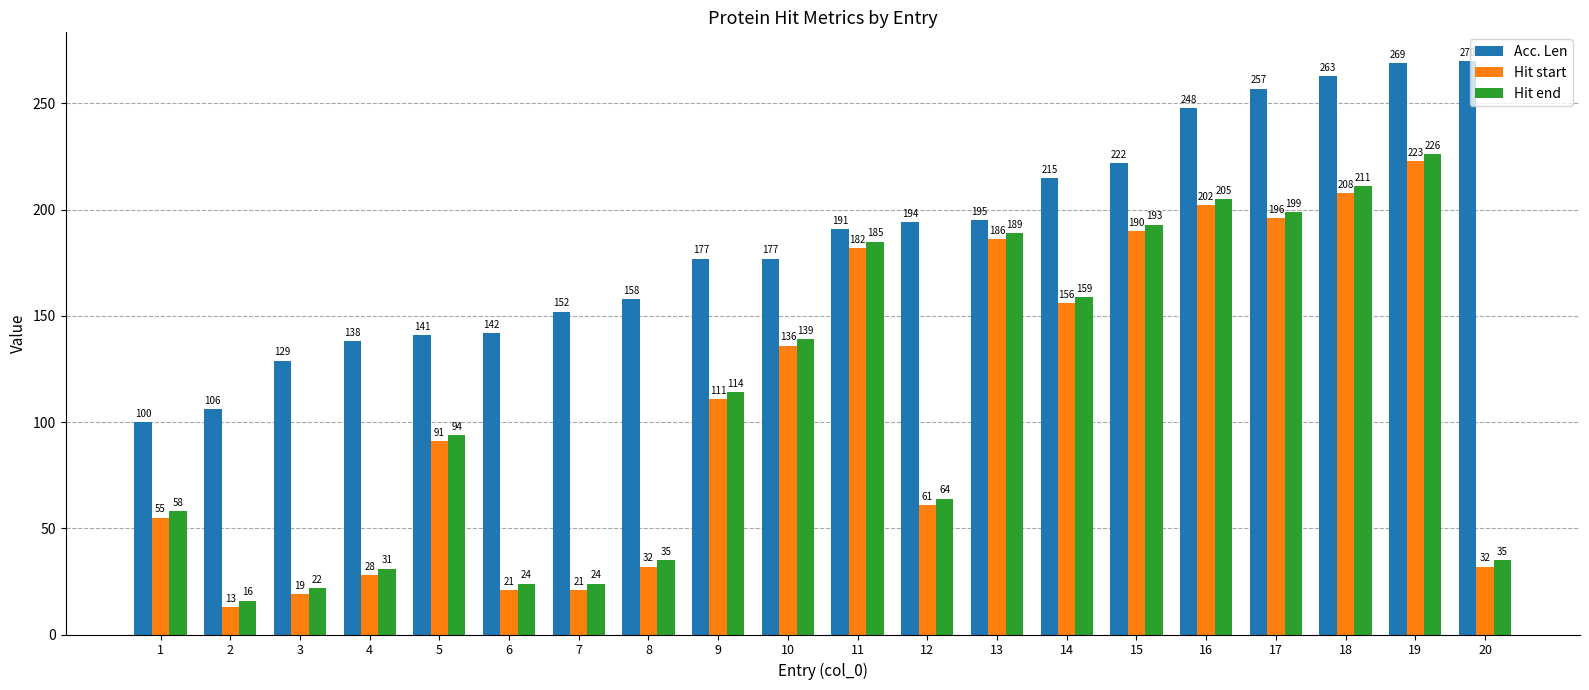

What is the difference between the Hit end values at 3 and 7?

2